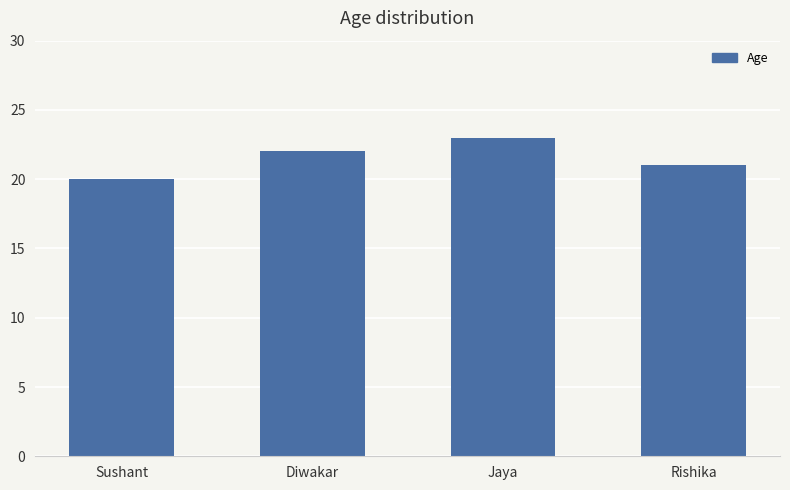

Between Sushant and Diwakar, which is larger?

Diwakar